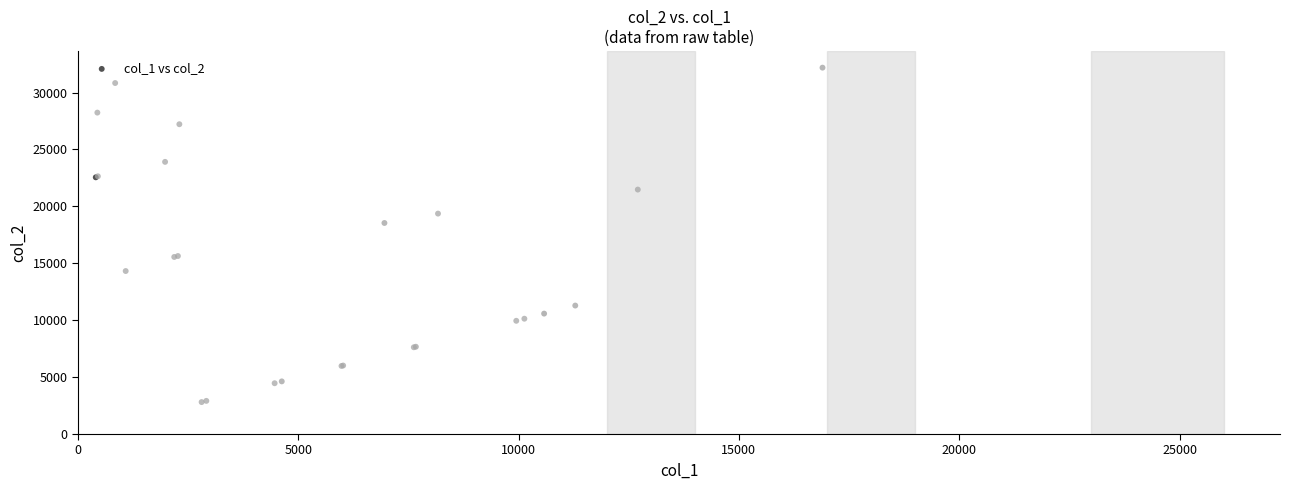

What Y value in the scatter plot is closest to 17495?

18540